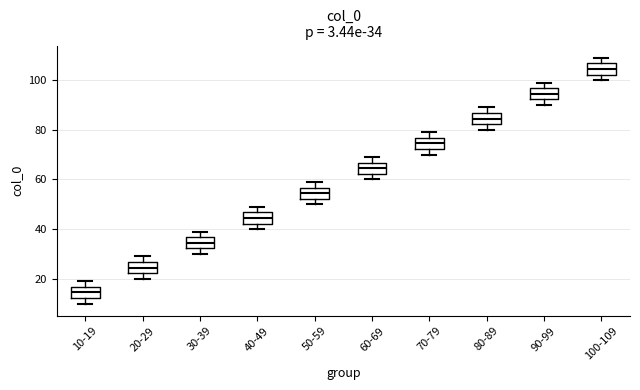

Which box's median line is the lowest?

10-19